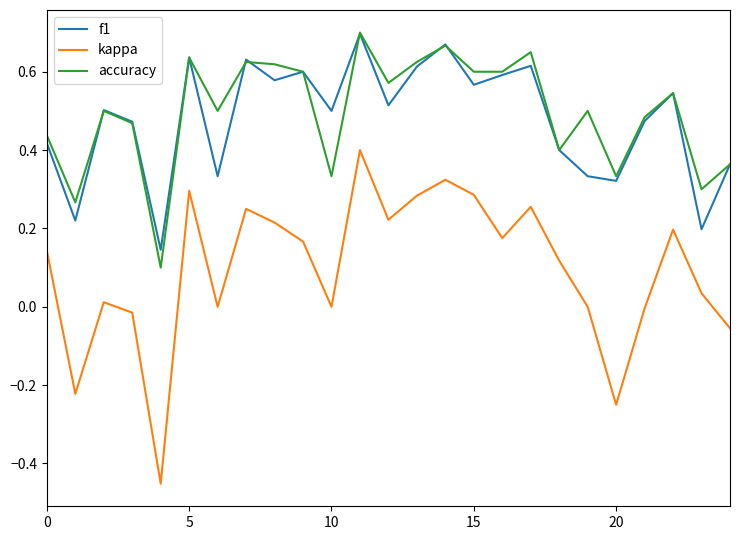

True or false: accuracy and kappa cross at least once.

False